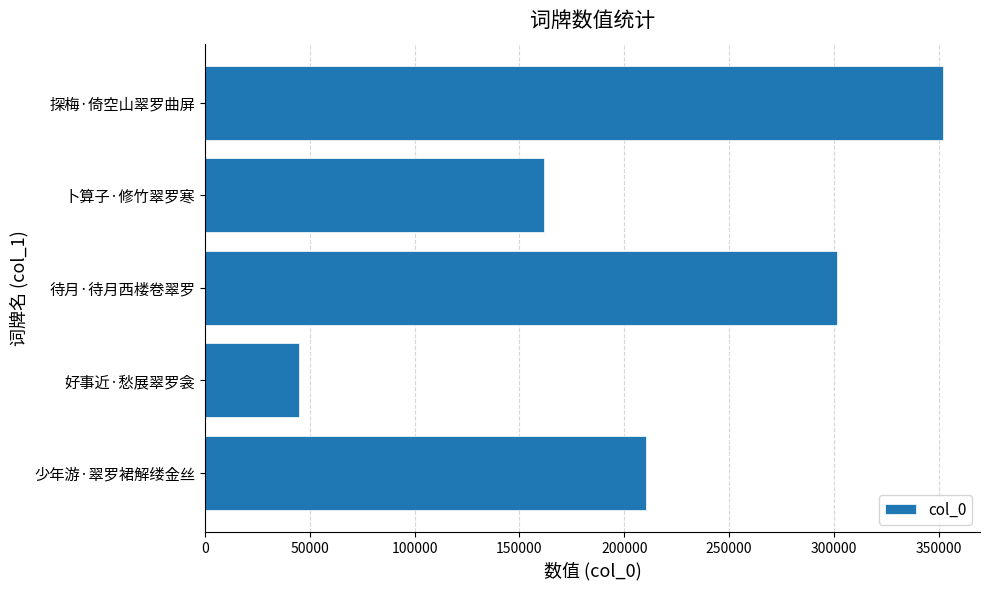

Reading bottom to top, list all the values displayed in this chart.

210134	44658	301347	161691	352057